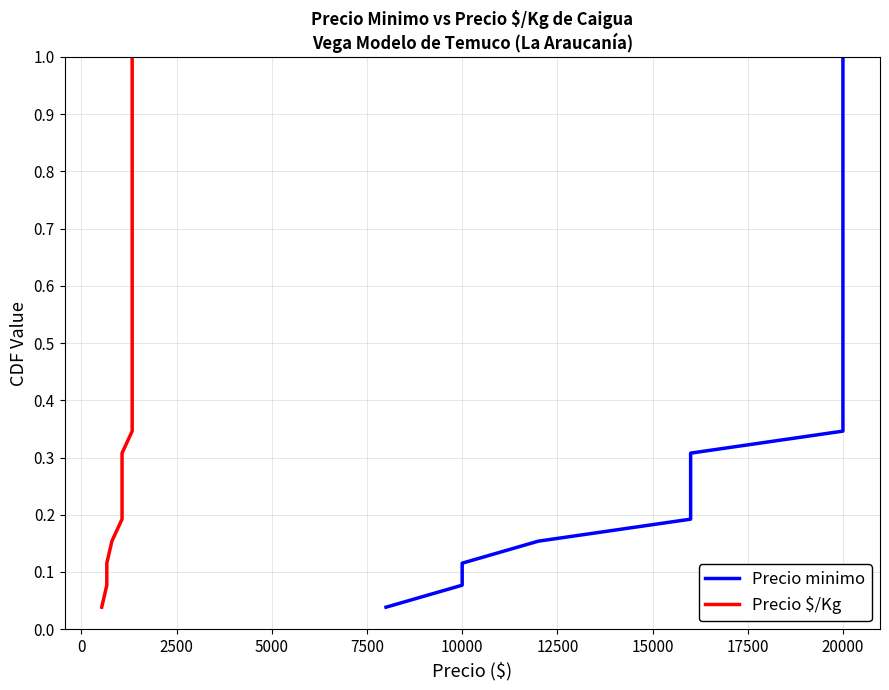

How many lines are shown in the chart?

2